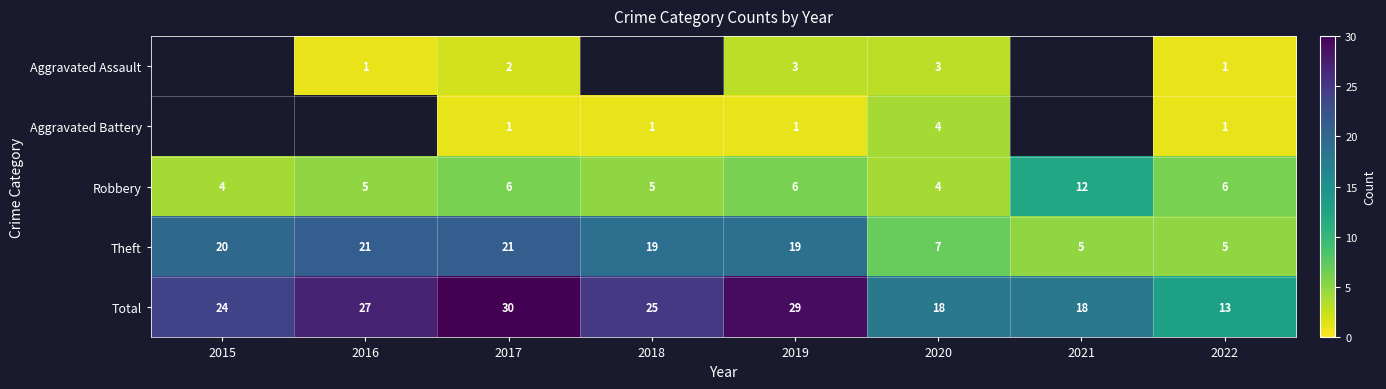

What is the sum of the Theft values at 2021 and 2022?

10